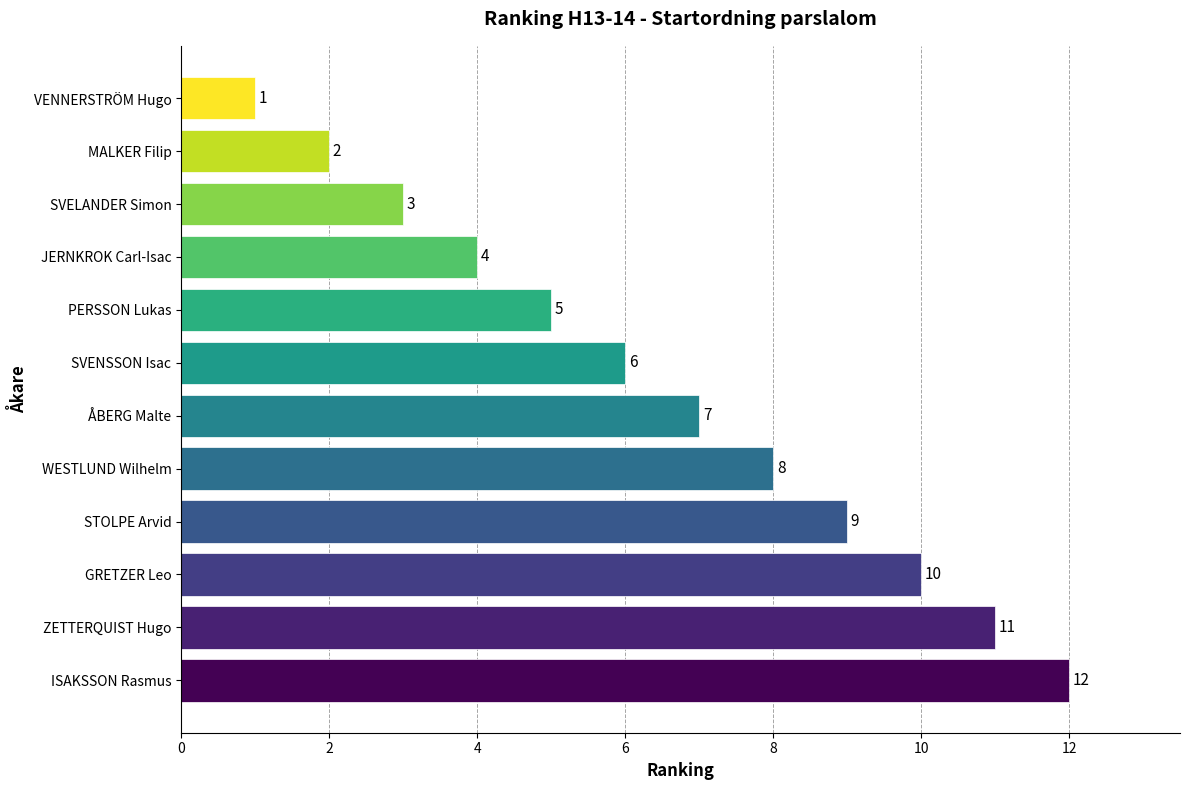

Are the bars grouped side by side (vs. stacked)?

No